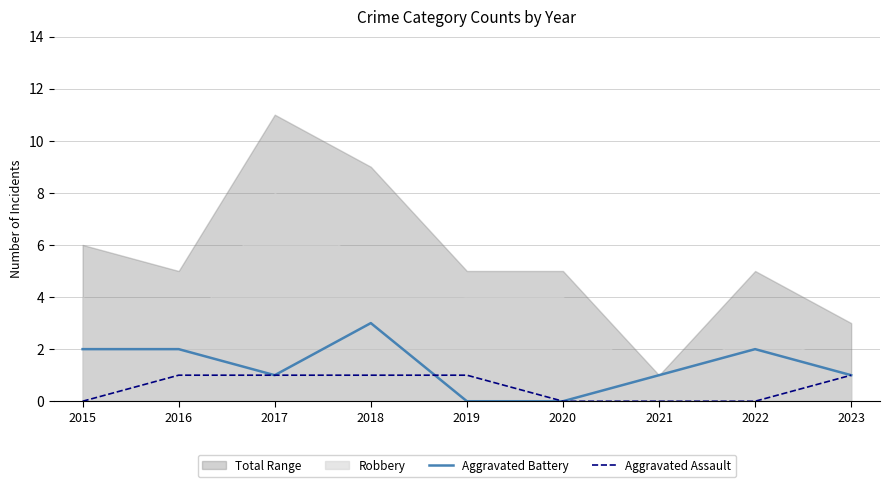

Where is the first local maximum for Aggravated Battery?

2018